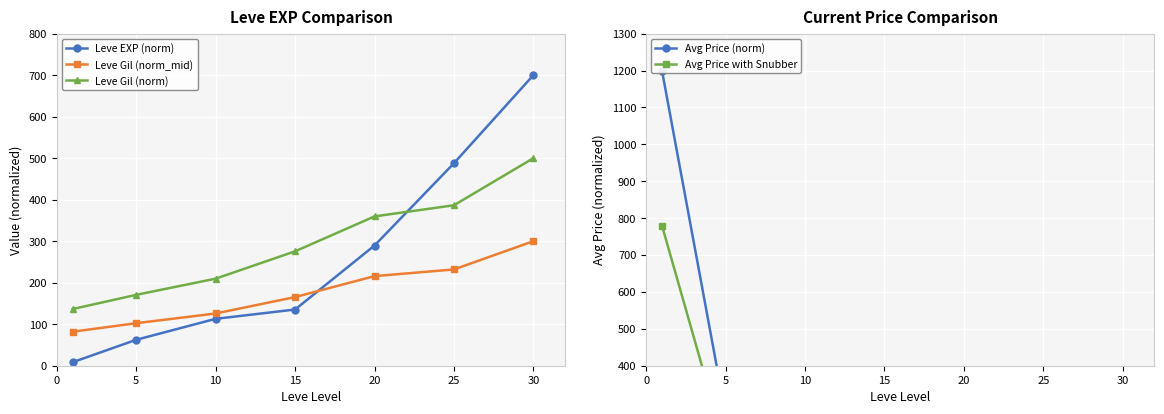

Count the number of data series in this chart.

5